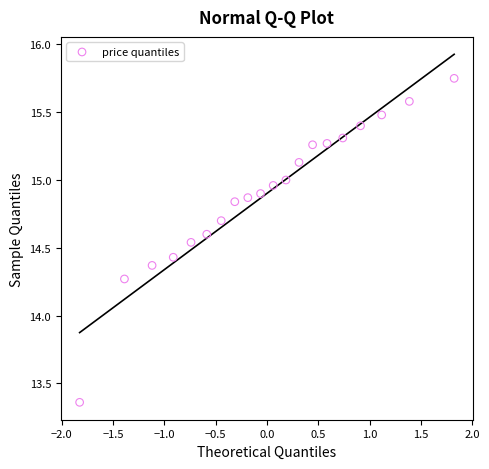

What is the range of X values (max minus min)?

3.6